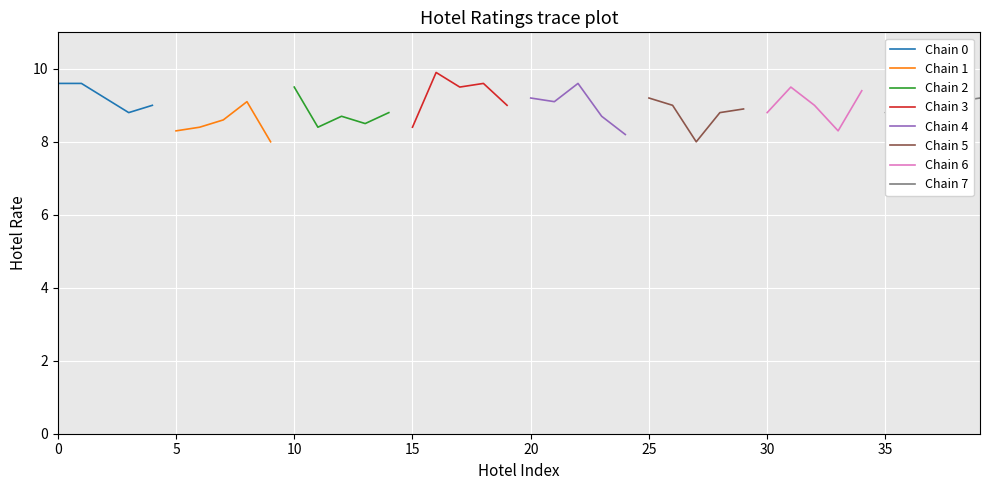

What is the average value?

9.0